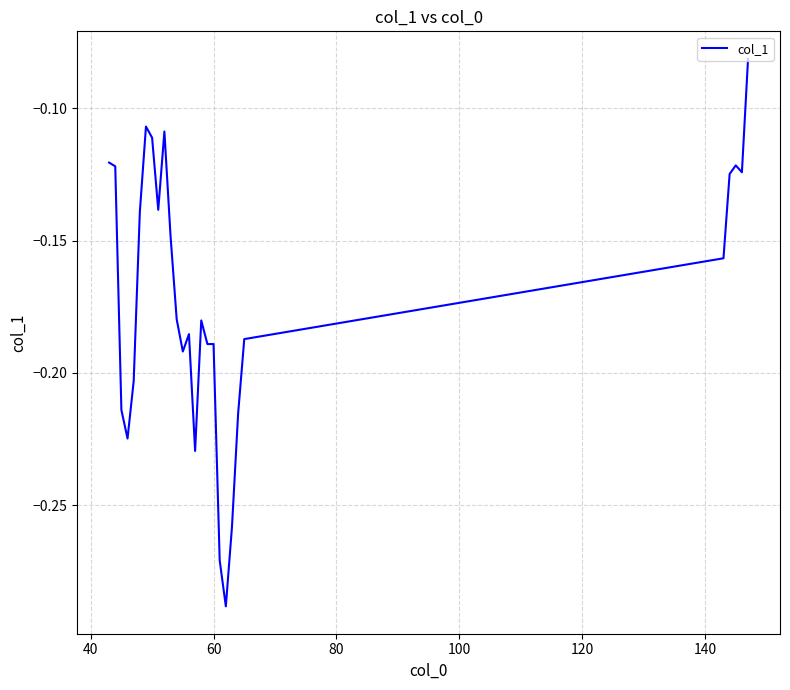

How many lines are shown in the chart?

1